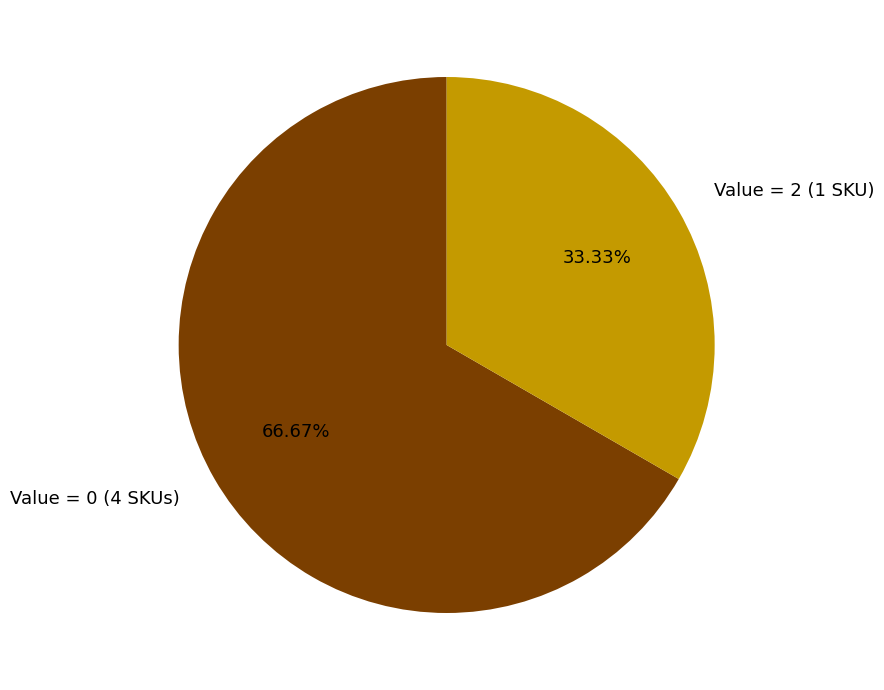

Which has a higher value, Value = 0 (4 SKUs) or Value = 2 (1 SKU)?

Value = 0 (4 SKUs)